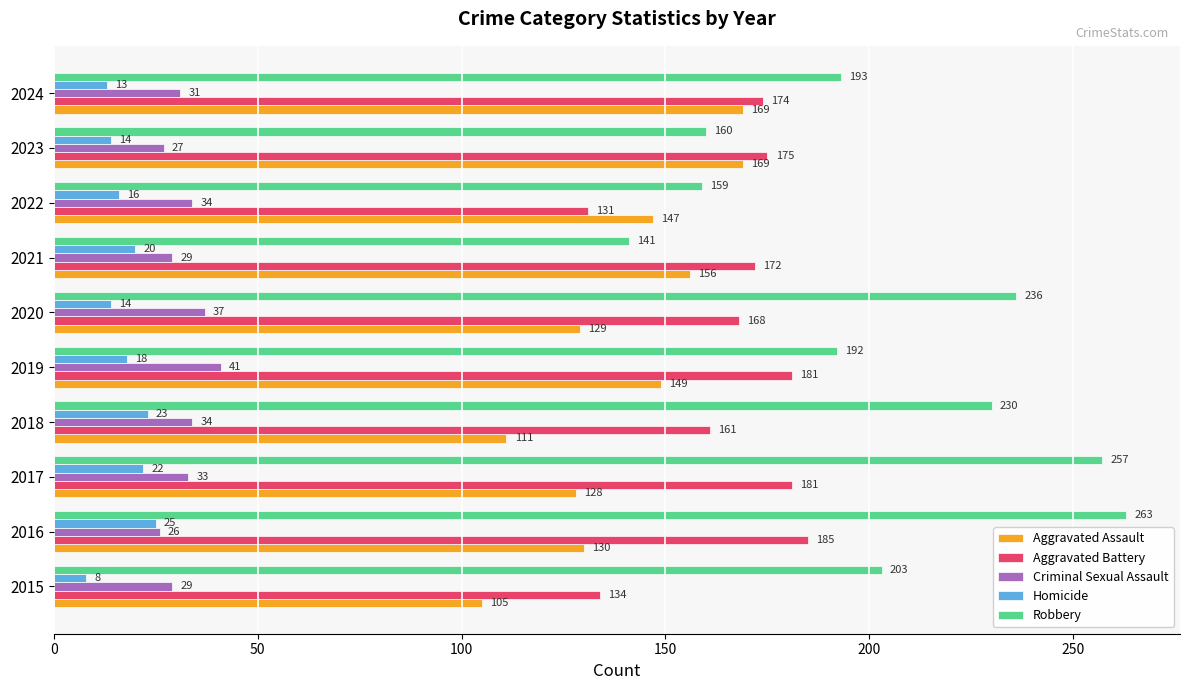

Between 2021 and 2023, which series saw the biggest shift?

Robbery